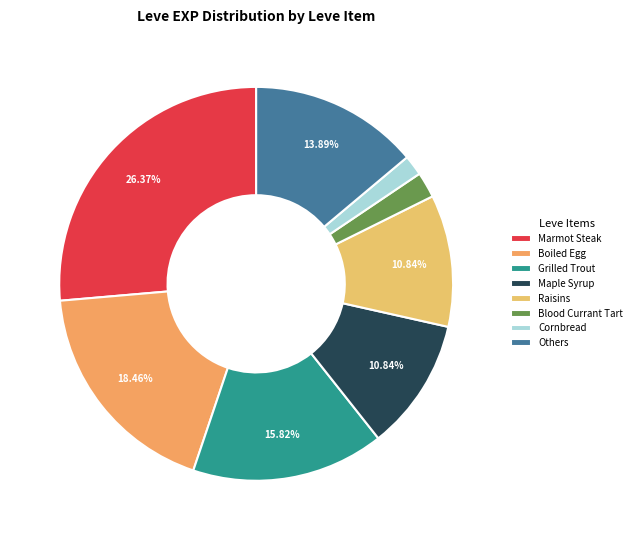

How many slices are in this pie chart?

8